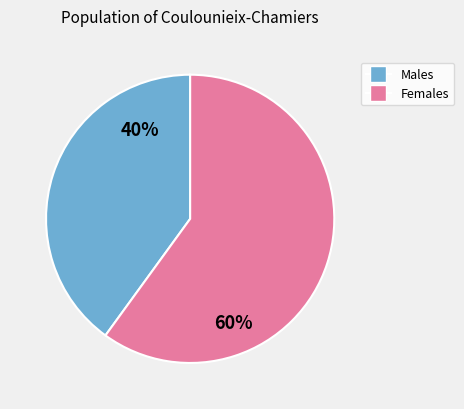

To the nearest percent, what is the average slice percentage?

50%